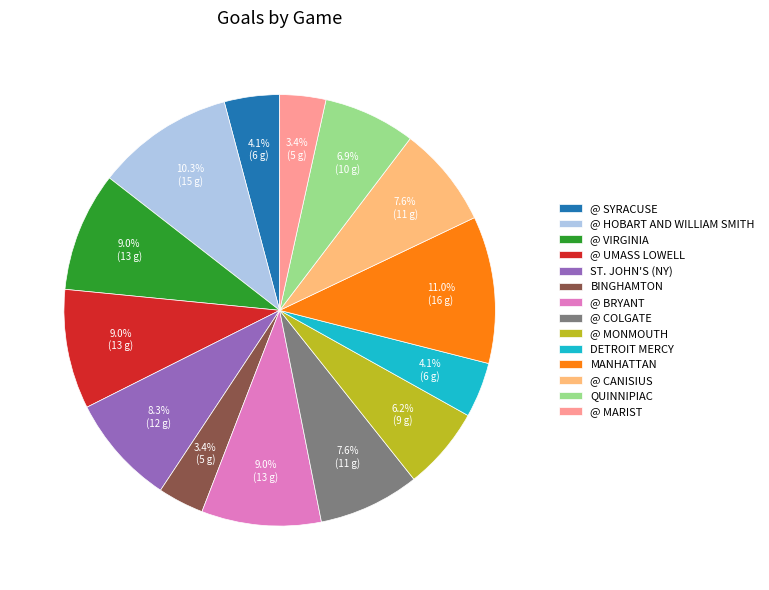

How many segments does this pie chart have?

14